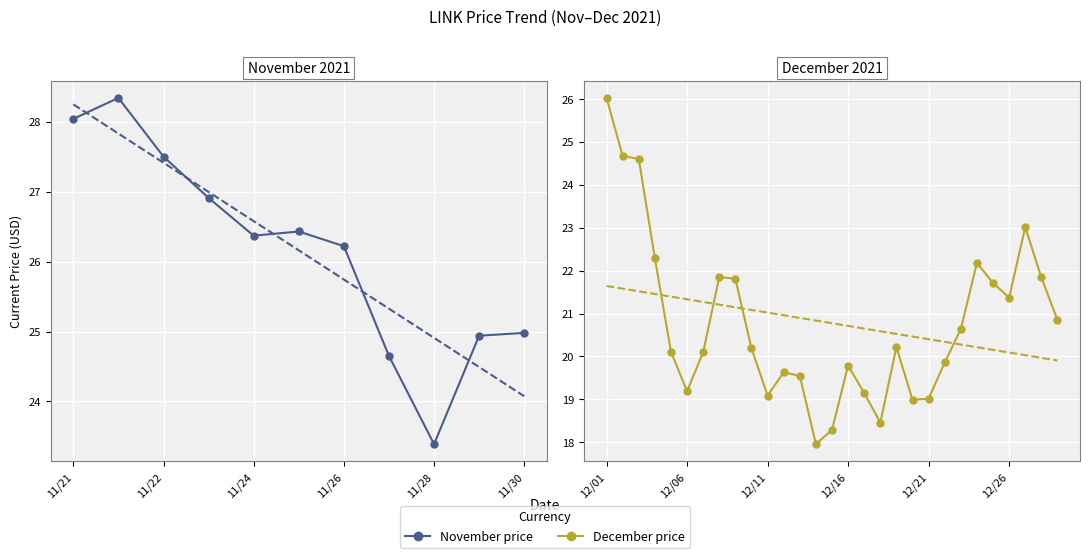

What is the change in value from 9 to 10?

-1.1